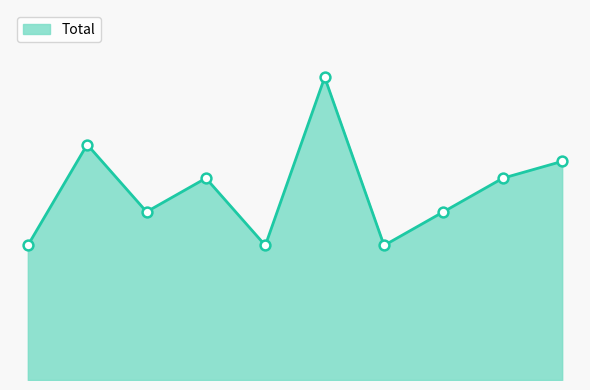

Is this an area chart (filled region under the line)?

Yes